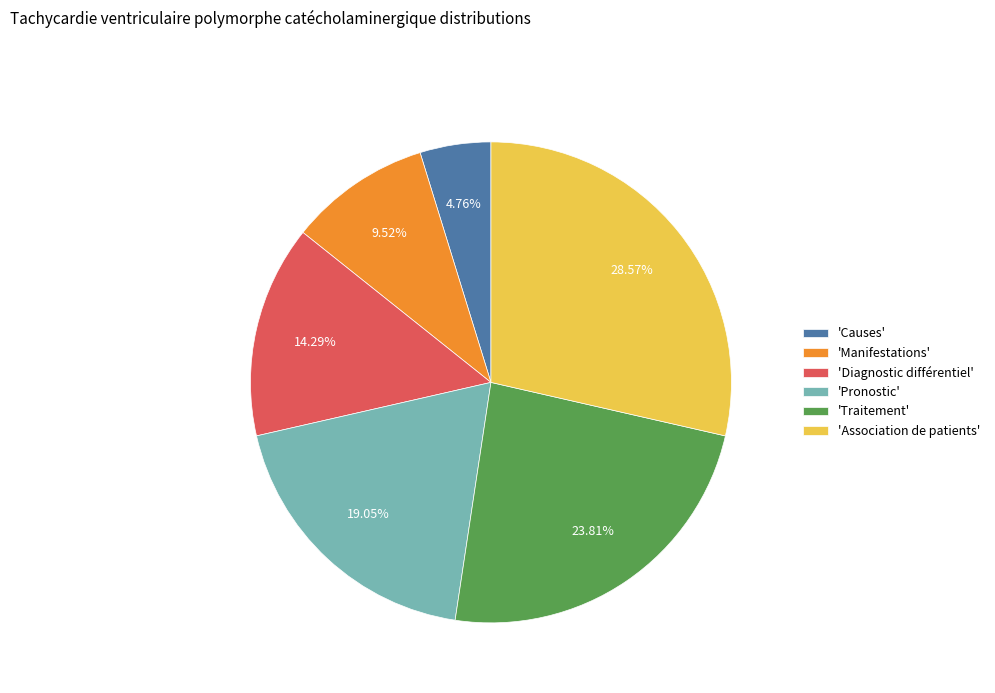

Rank the categories by value from lowest to highest.

'Causes', 'Manifestations', 'Diagnostic différentiel', 'Pronostic', 'Traitement', 'Association de patients'